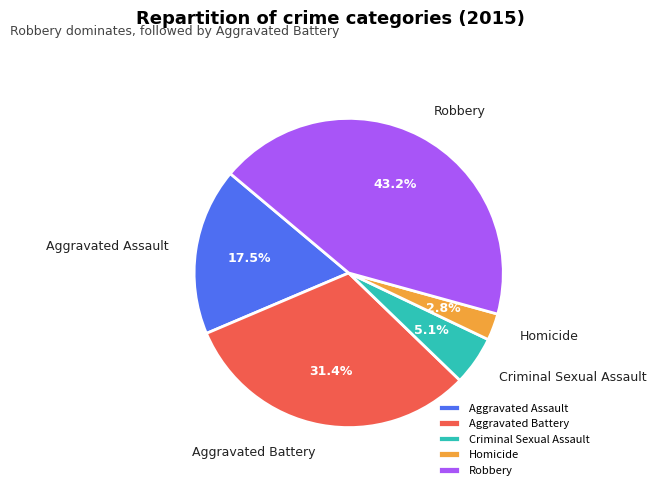

Rank the categories by value from highest to lowest.

Robbery, Aggravated Battery, Aggravated Assault, Criminal Sexual Assault, Homicide